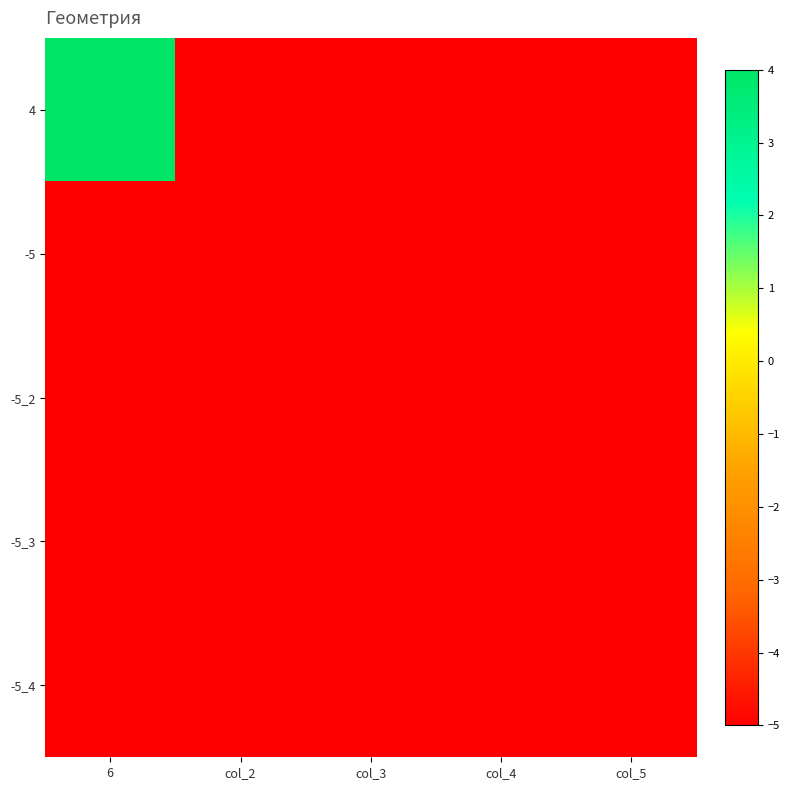

Reading right to left, transcribe all the data shown in this chart.

4: col_5=-5	col_4=-5	col_3=-5	col_2=-5	6=4
-5: col_5=-5	col_4=-5	col_3=-5	col_2=-5	6=-5
-5_2: col_5=-5	col_4=-5	col_3=-5	col_2=-5	6=-5
-5_3: col_5=-5	col_4=-5	col_3=-5	col_2=-5	6=-5
-5_4: col_5=-5	col_4=-5	col_3=-5	col_2=-5	6=-5